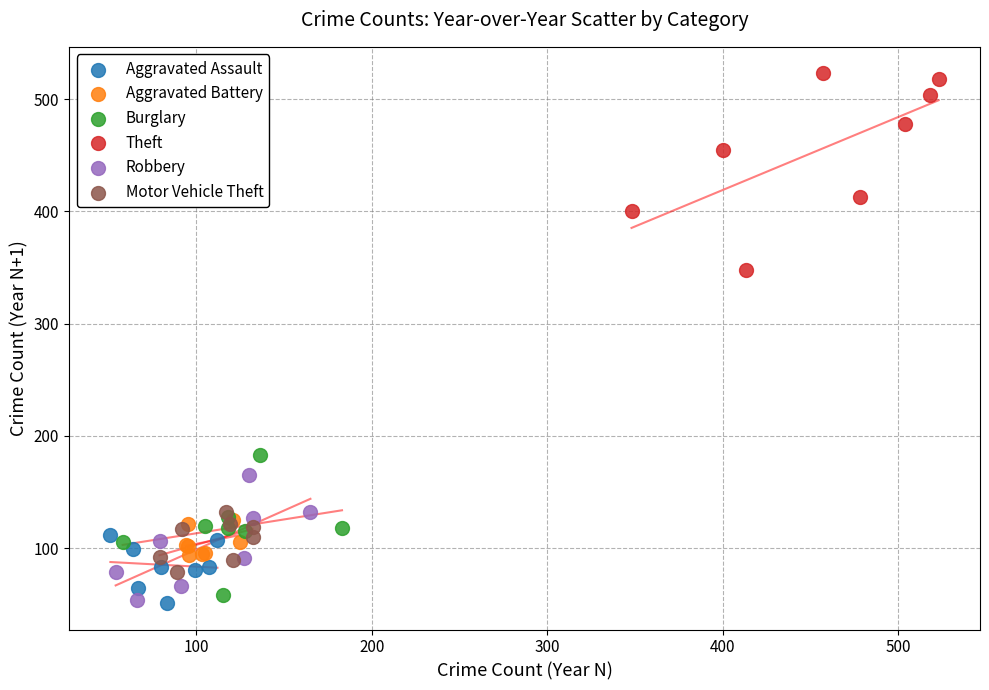

Which series contains the highest Y value?

Theft